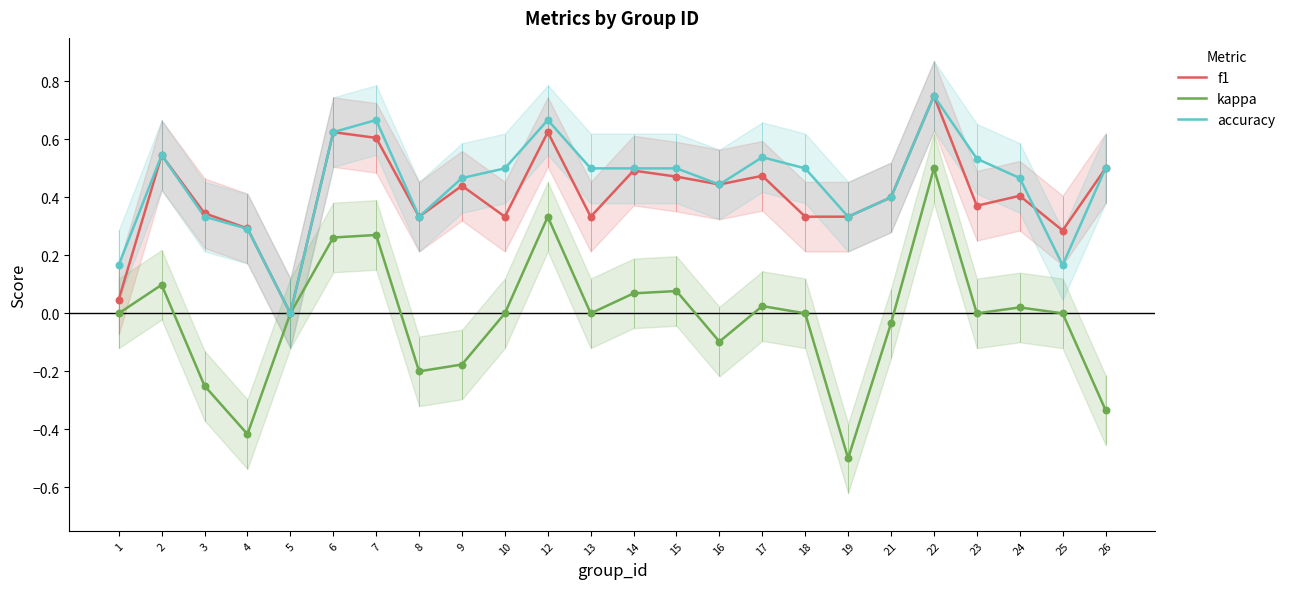

Which series has the largest total across all categories?

accuracy